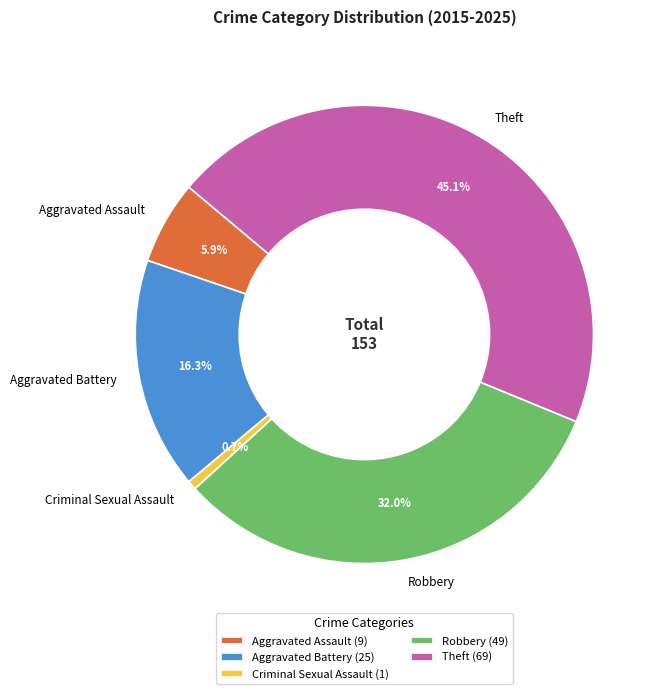

What is the largest slice in the pie chart?

Theft